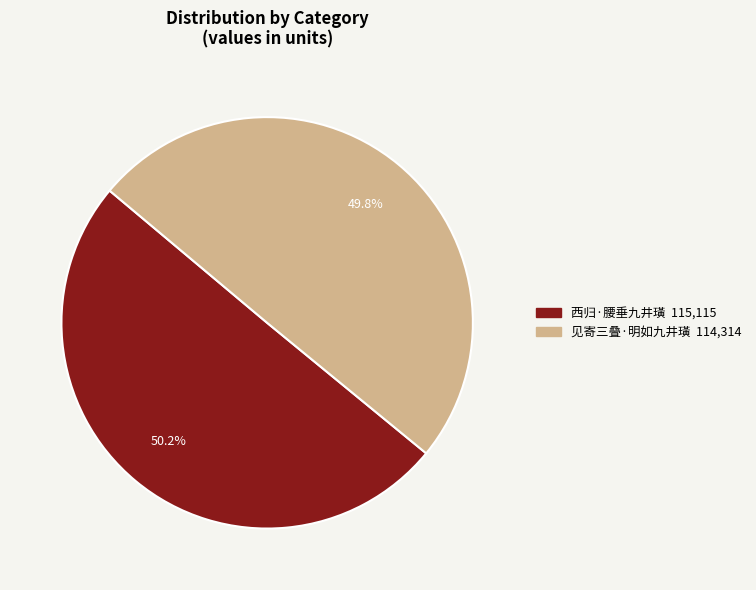

What is the total percentage of 西归·腰垂九井璜 and 见寄三叠·明如九井璜?

100.0%